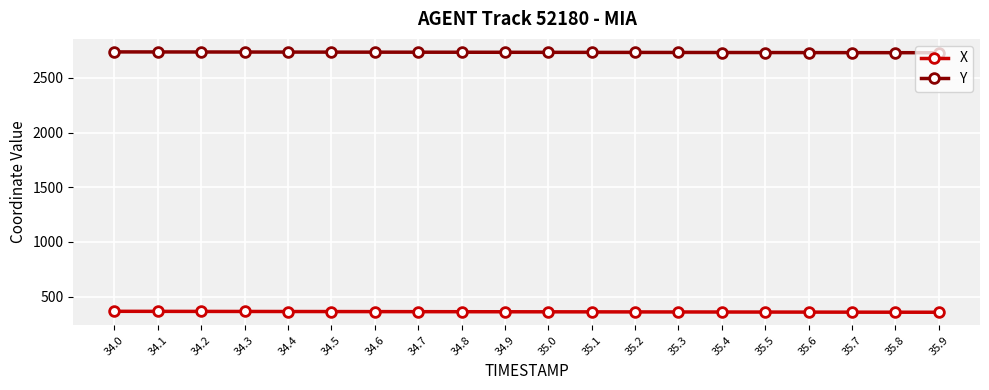

How many data points in X are less than 362?

10